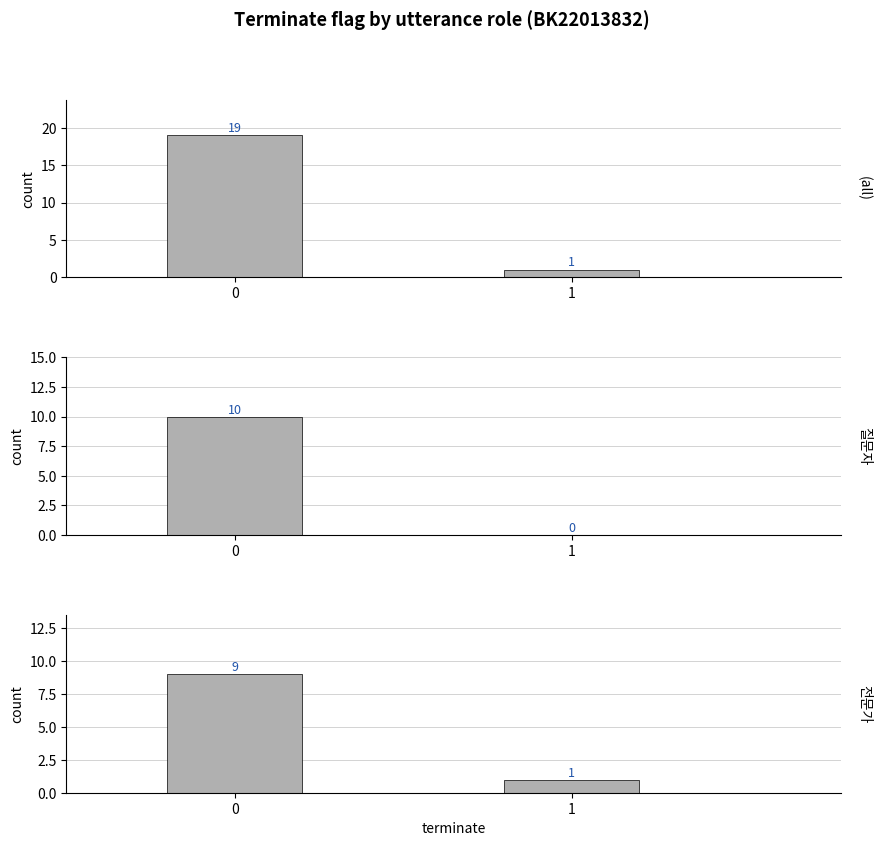

What is the spread (max minus min) of values at 1?

1